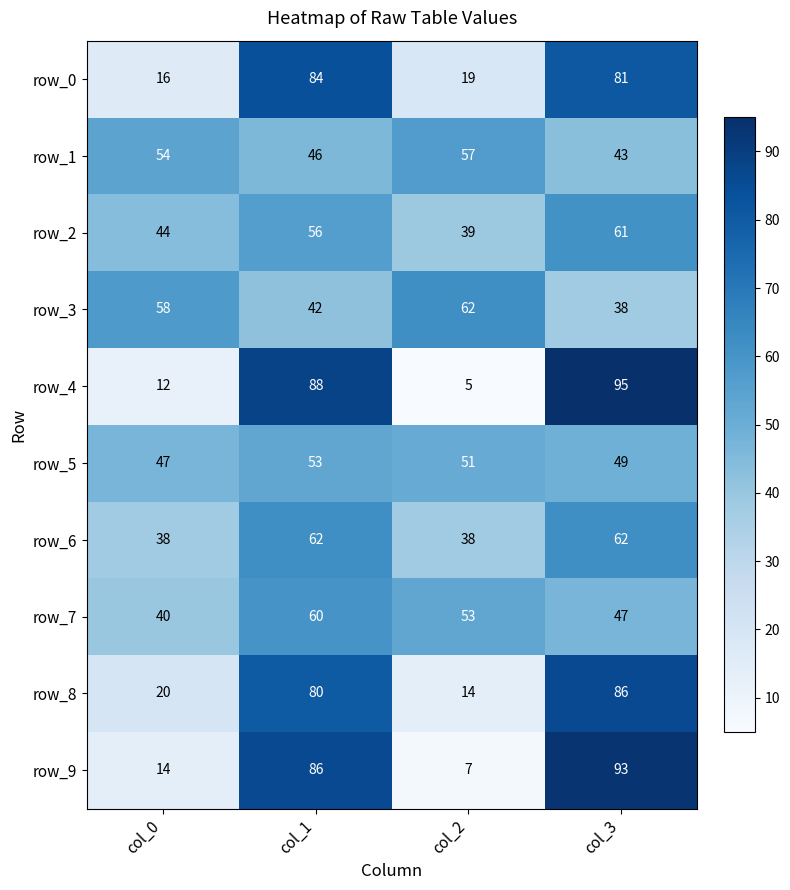

What is the sum of all row_2 values?

200